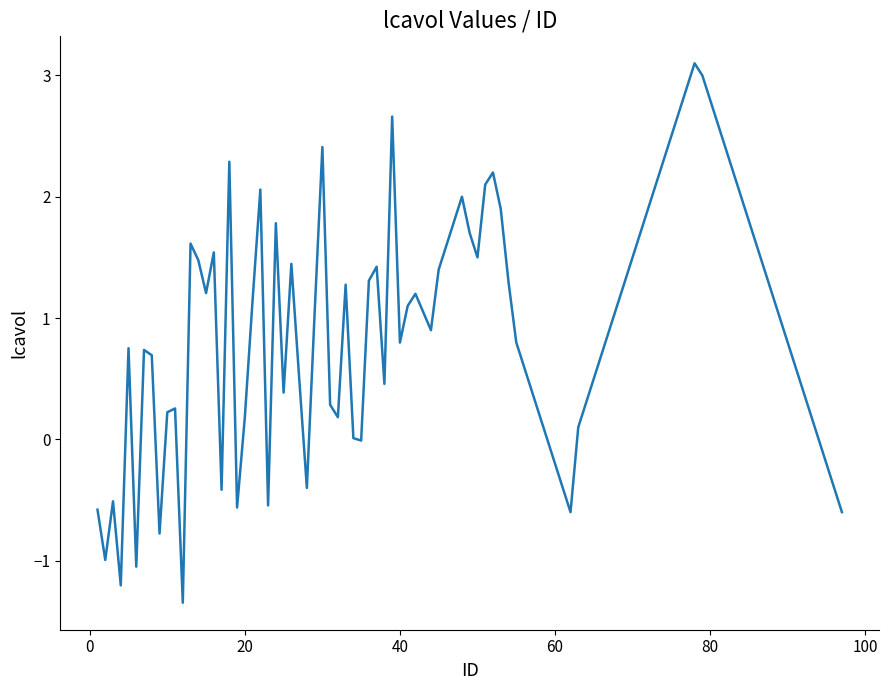

What is the smallest value displayed?

-1.3